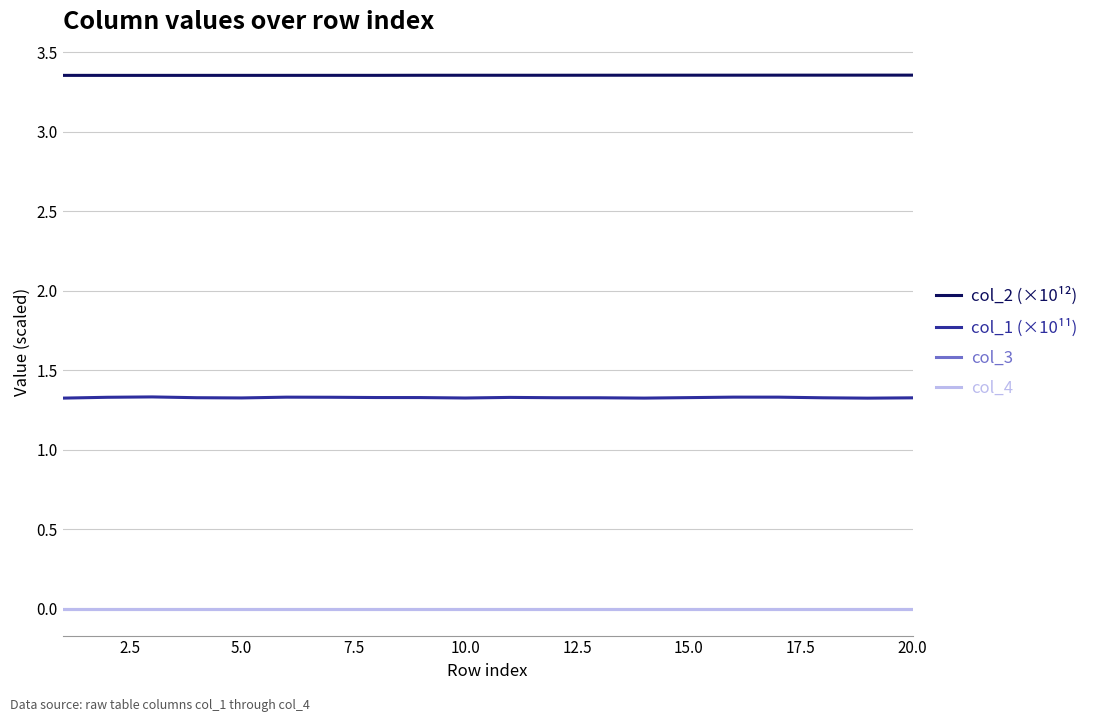

In col_2 (×10¹²), how many points are higher than both neighbors (excluding endpoints)?

2